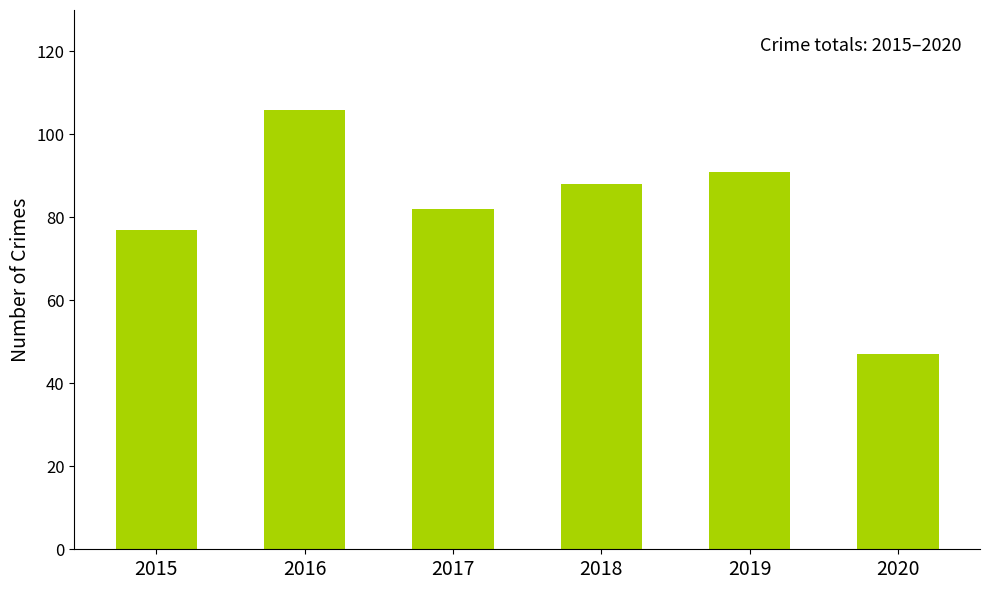

Rank the categories by value from lowest to highest.

2020, 2015, 2017, 2018, 2019, 2016